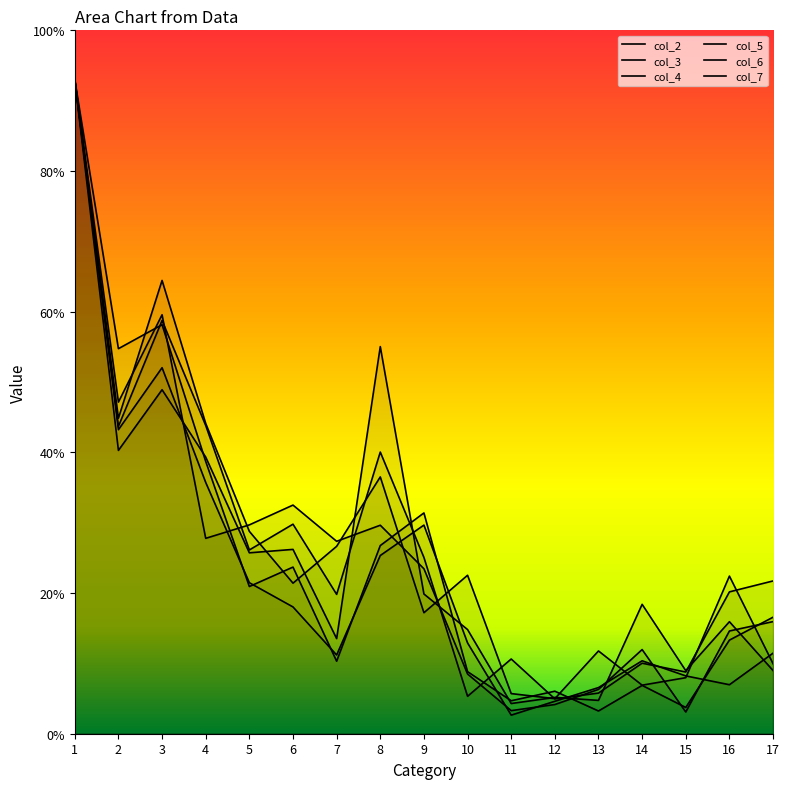

What is the highest value of the col_4 series?

0.9